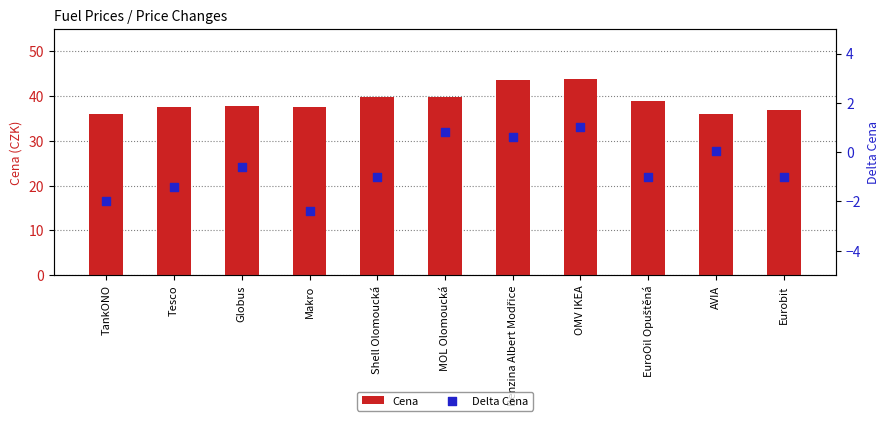

Which series reaches the maximum Y coordinate?

Cena